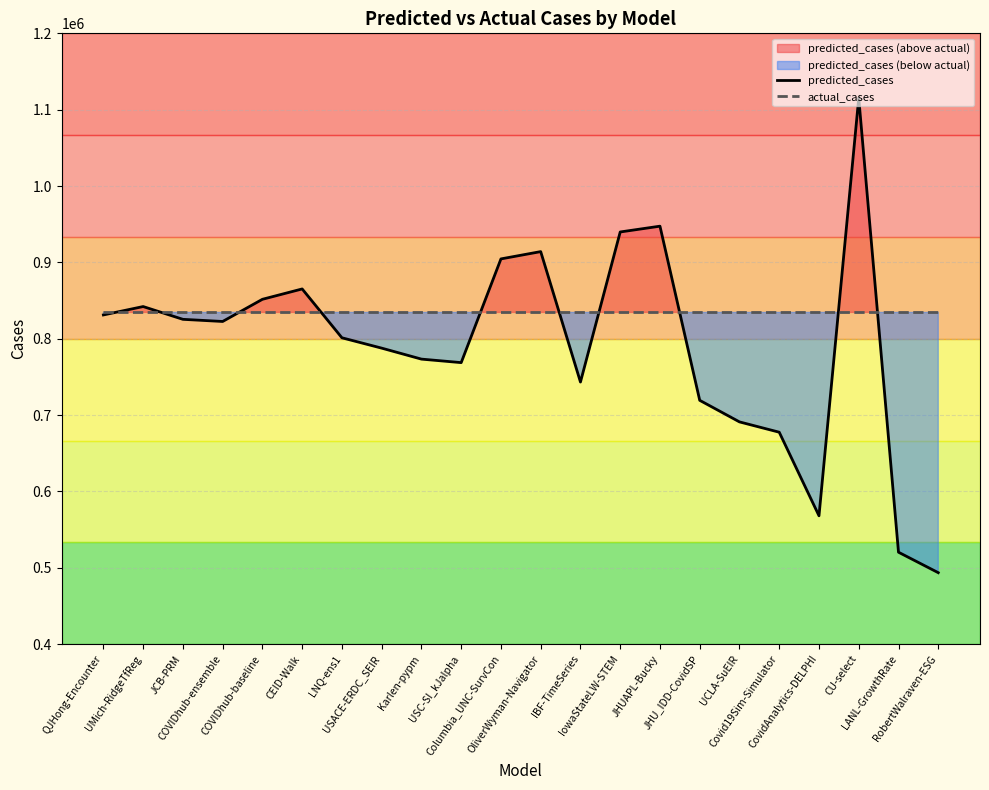

How many lines are shown in the chart?

2